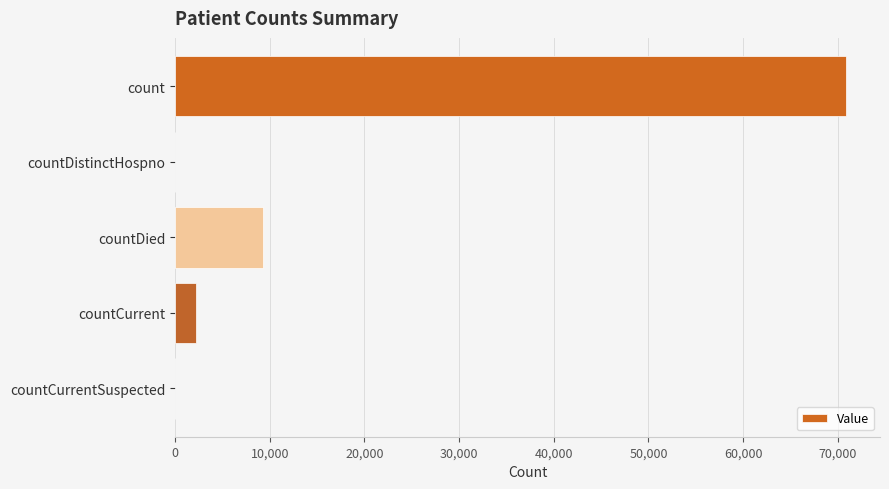

How many categories are shown in the chart?

5